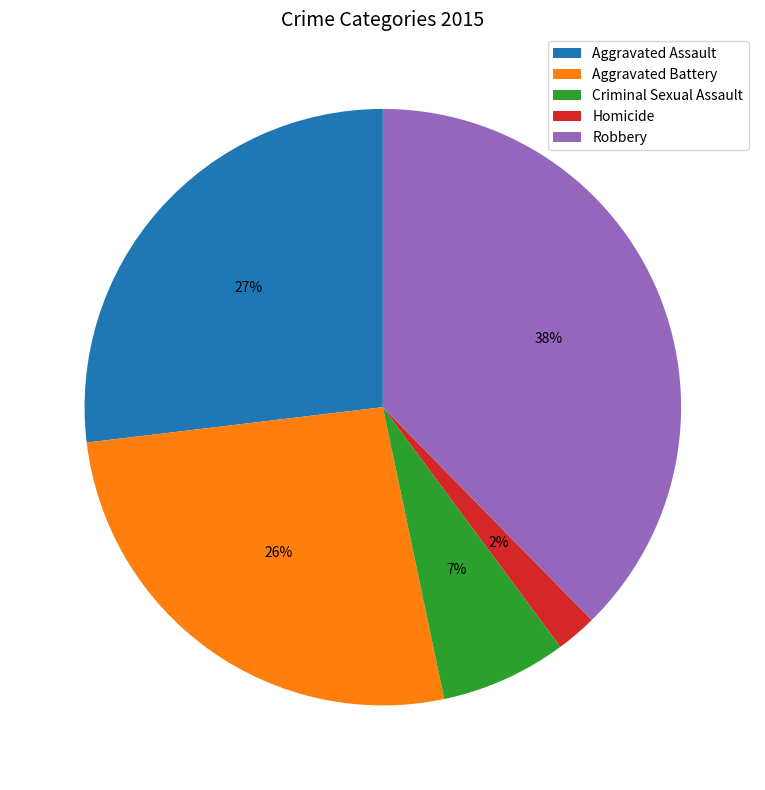

Which has a higher value, Aggravated Battery or Criminal Sexual Assault?

Aggravated Battery